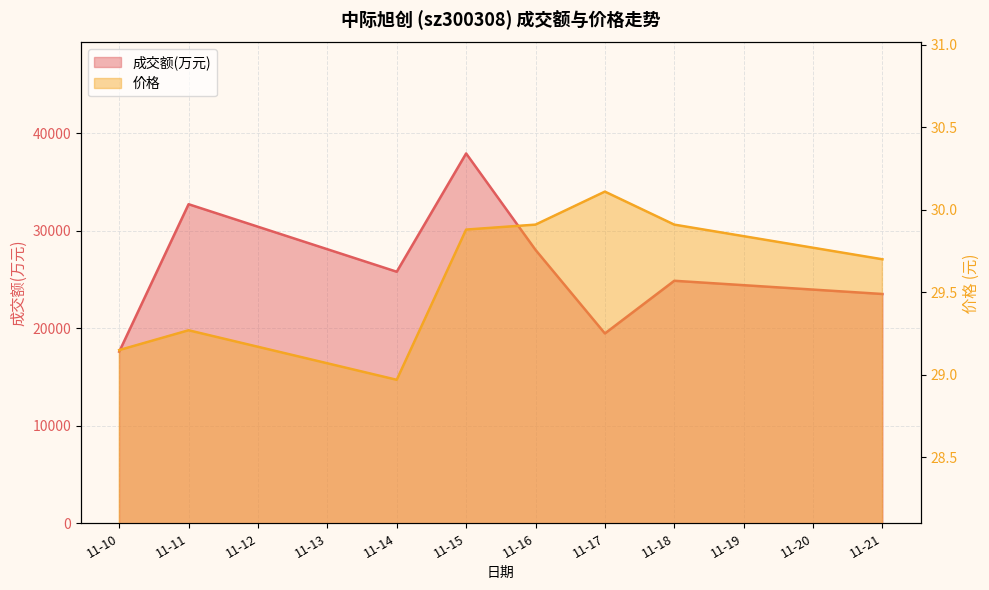

What is the difference between the maximum and minimum values in the 成交额(万元) series?

20328.0